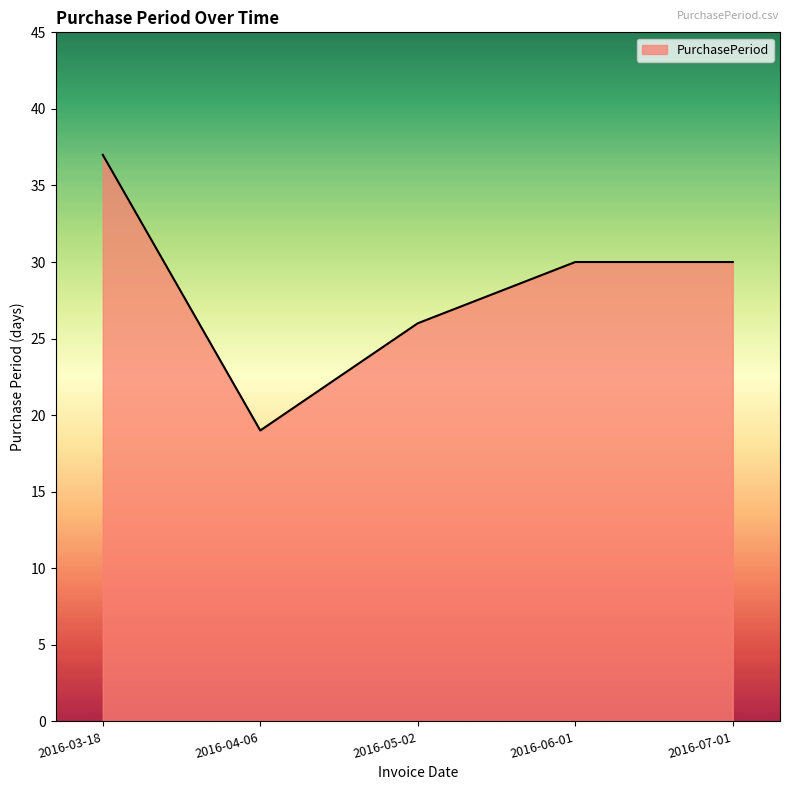

What is the change in value from 2016-03-18 to 2016-07-01?

-7